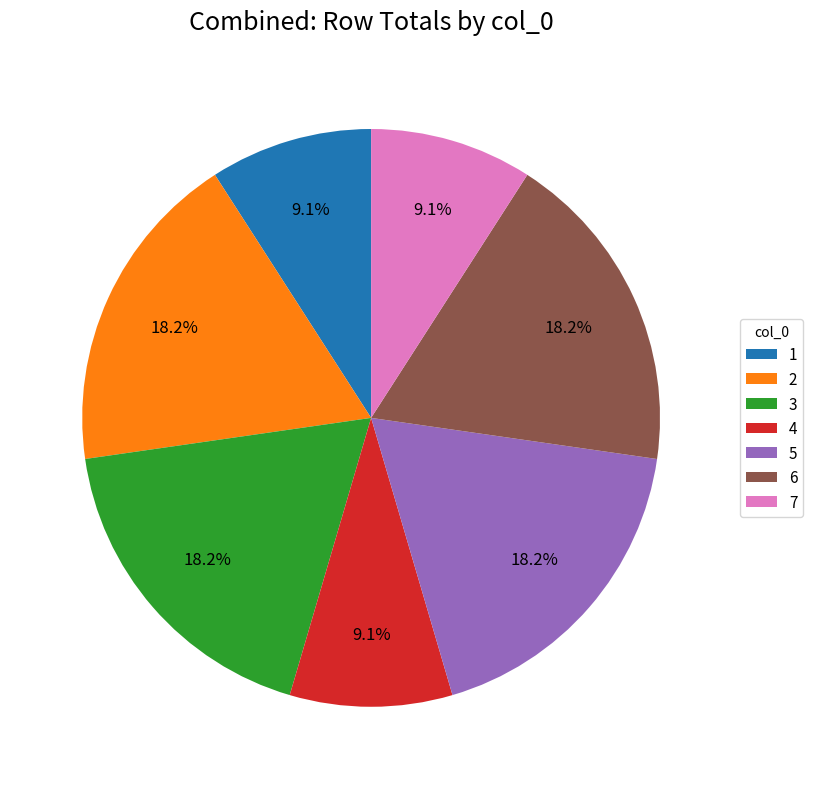

Do 7 and 1 together represent more than half of the pie?

No